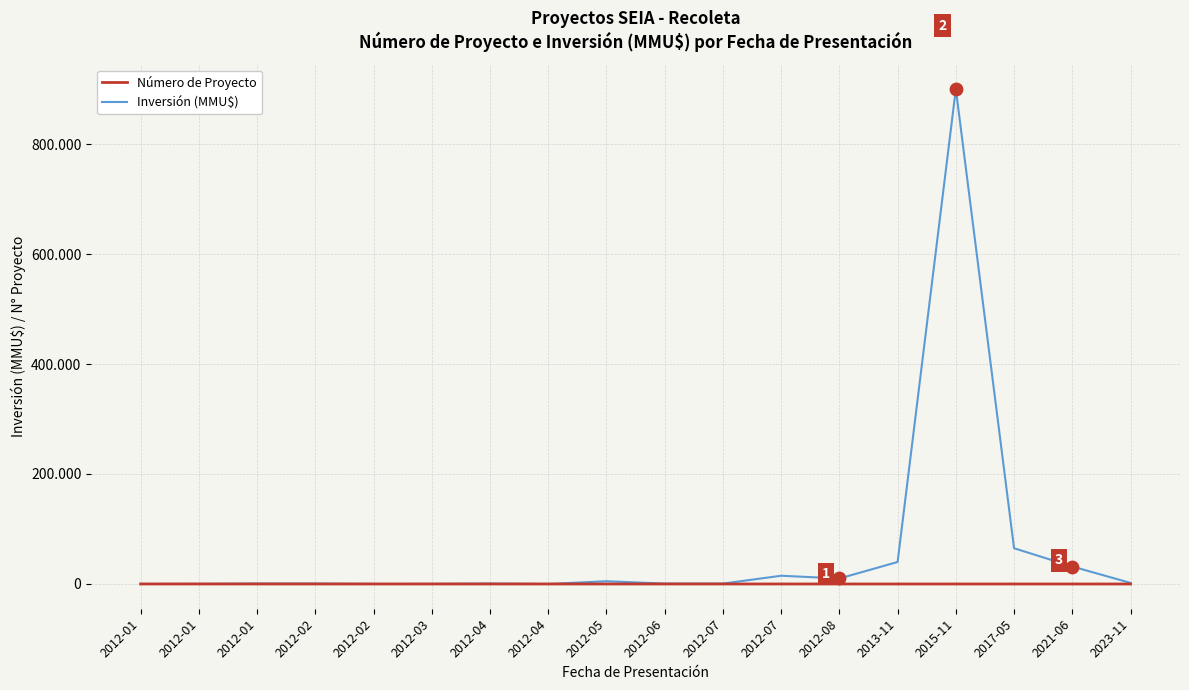

What are all the series names shown in the legend?

Número de Proyecto, Inversión (MMU$)